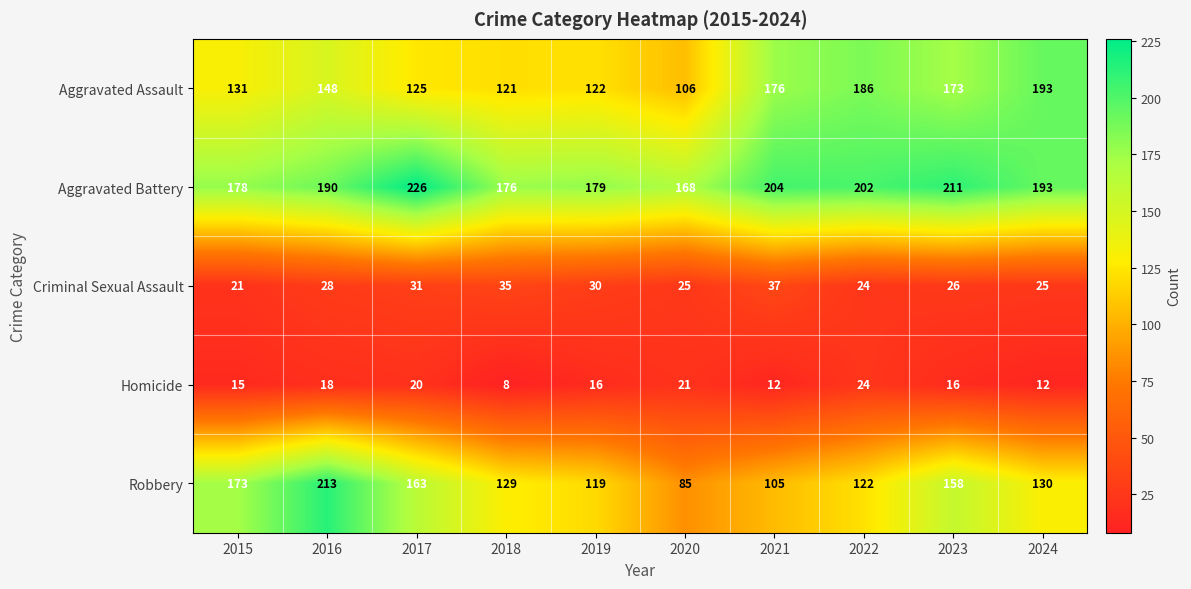

At which category is the sum across all series the highest?

2016